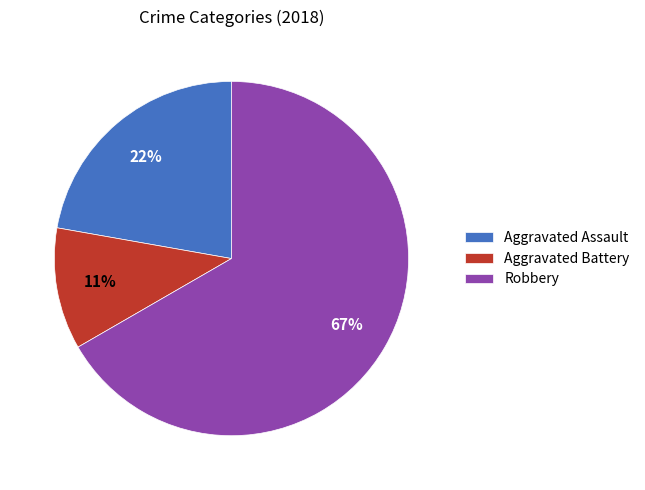

Which category has the smallest portion of the pie?

Aggravated Battery